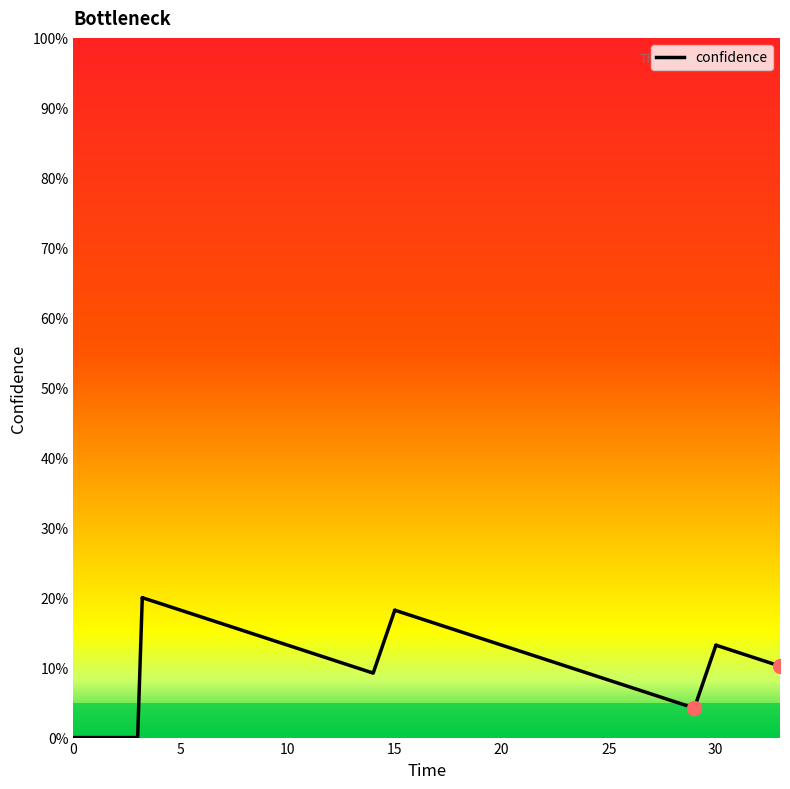

True or false: there are more than 0 points higher than both neighbors.

True